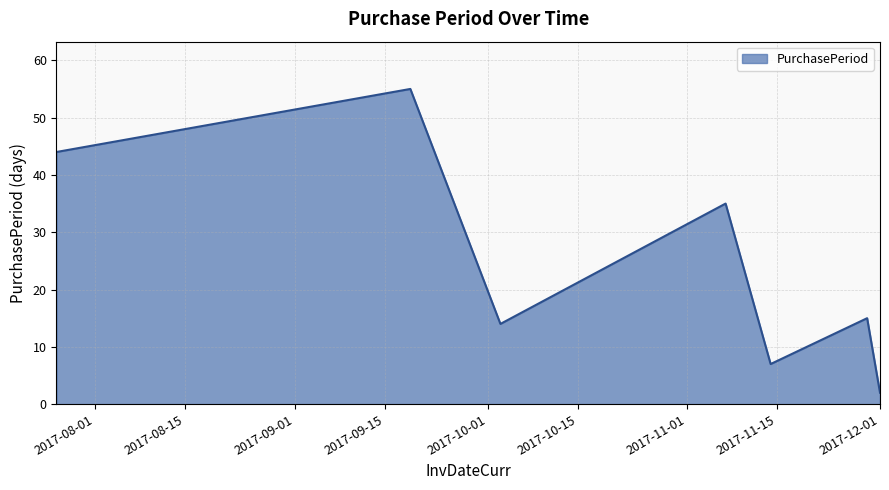

What is the difference between the maximum and minimum values?

53